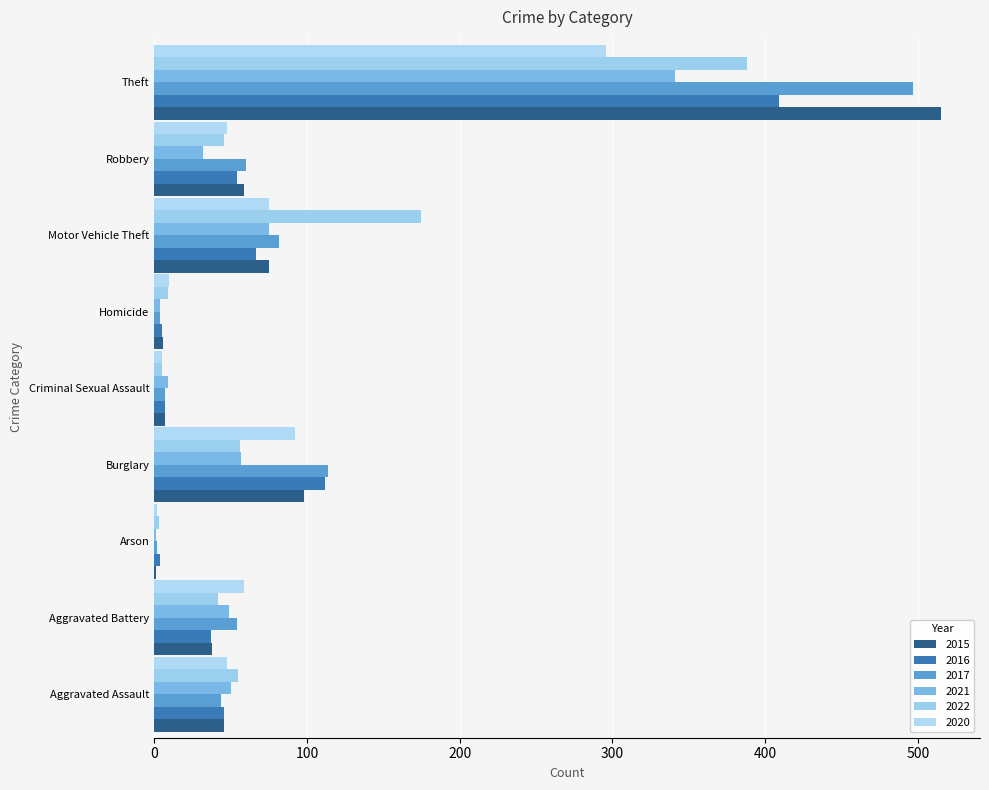

Rank the series at Aggravated Battery from lowest to highest value.

2016, 2015, 2022, 2021, 2017, 2020